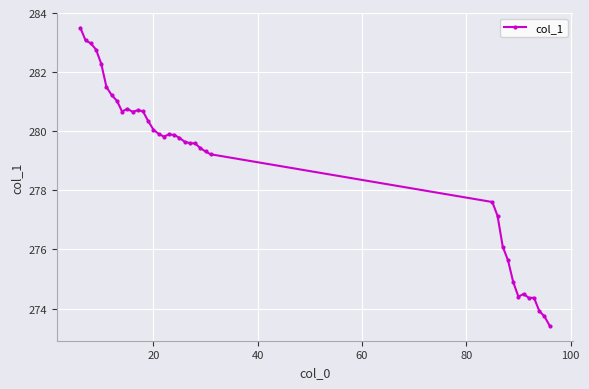

How many lines are shown in the chart?

1